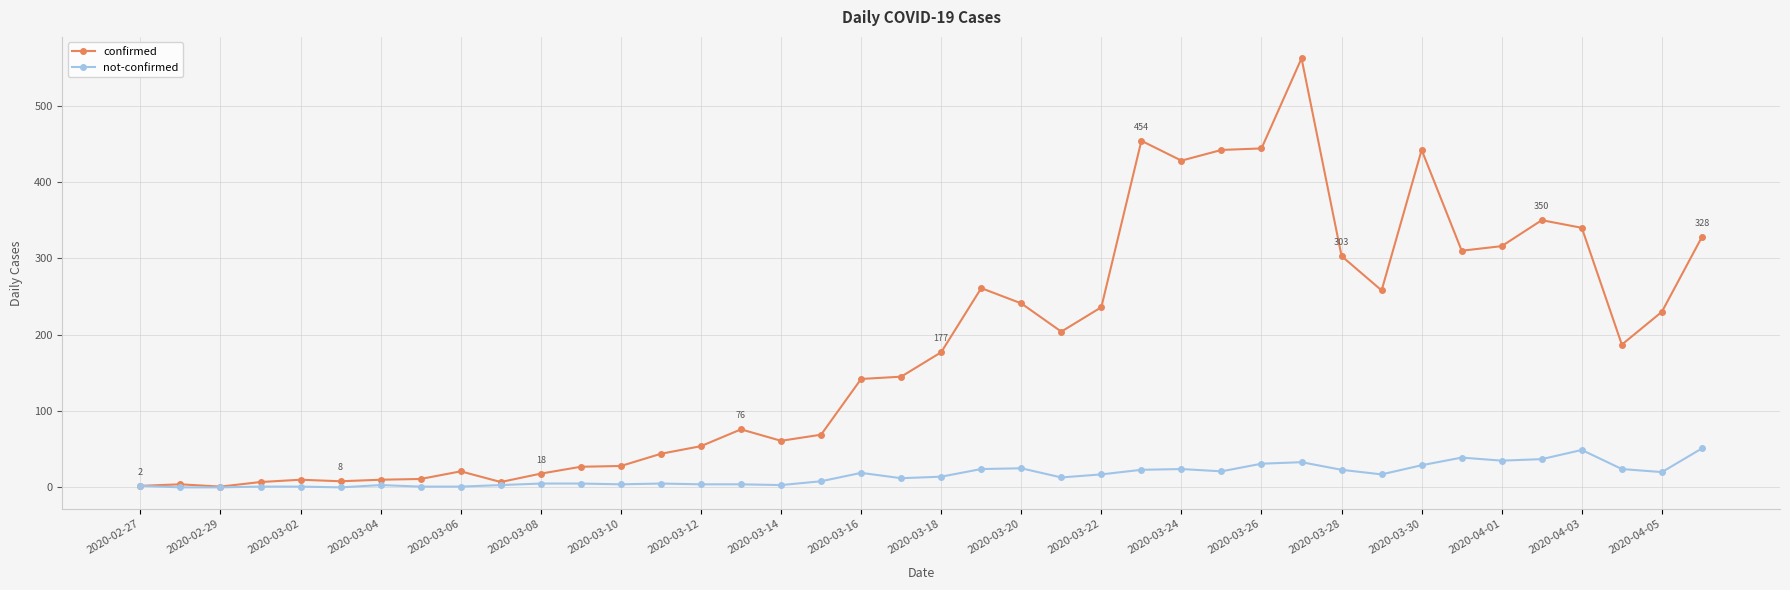

True or false: confirmed has more than 0 interior local peaks.

True